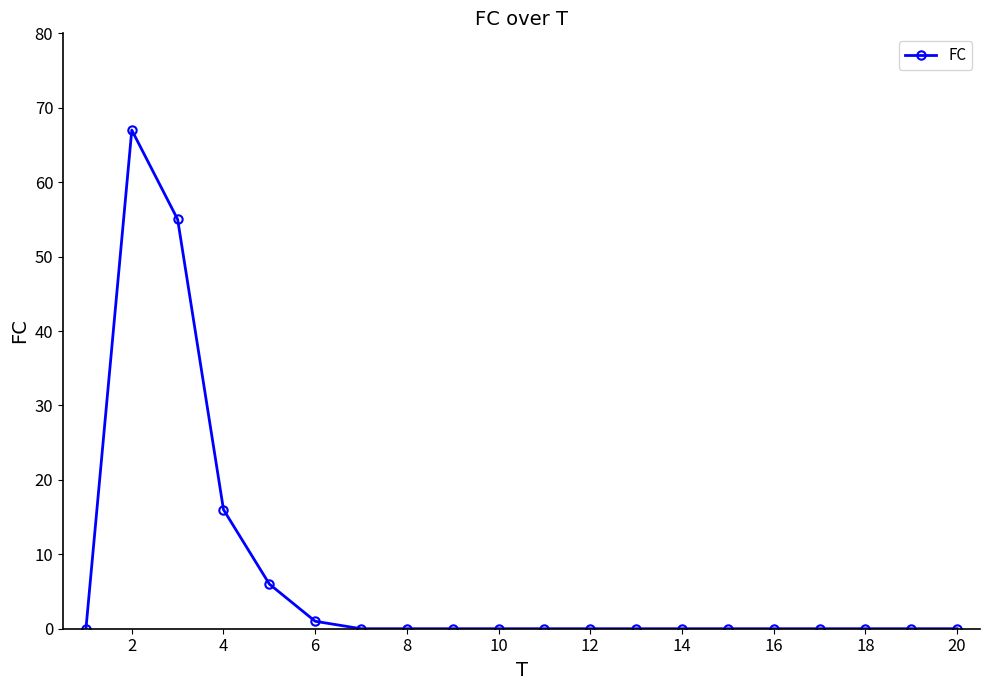

Reading right to left, what are all the values shown in this chart?

0	0	0	0	0	0	0	0	0	0	0	0	0	0	1	6	16	55	67	0